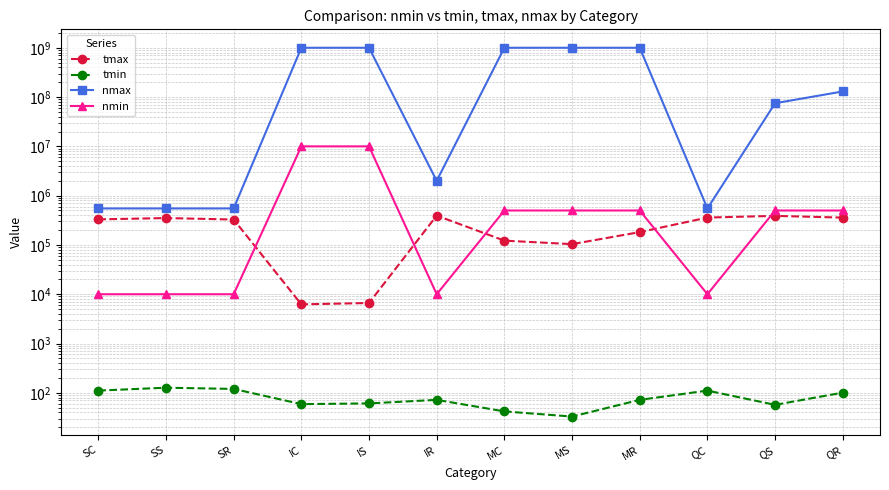

Is the value of tmax at IR greater than the value of tmin at MR?

Yes